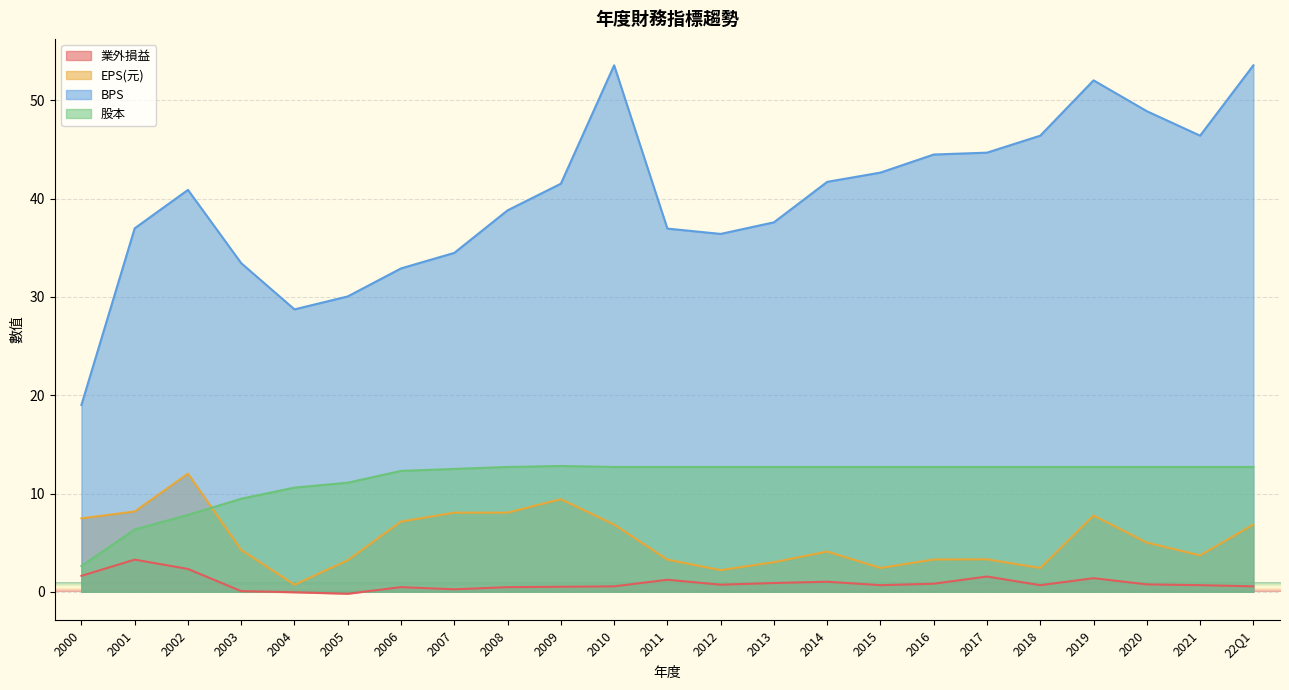

At which category does the chart reach its peak across all series?

2010